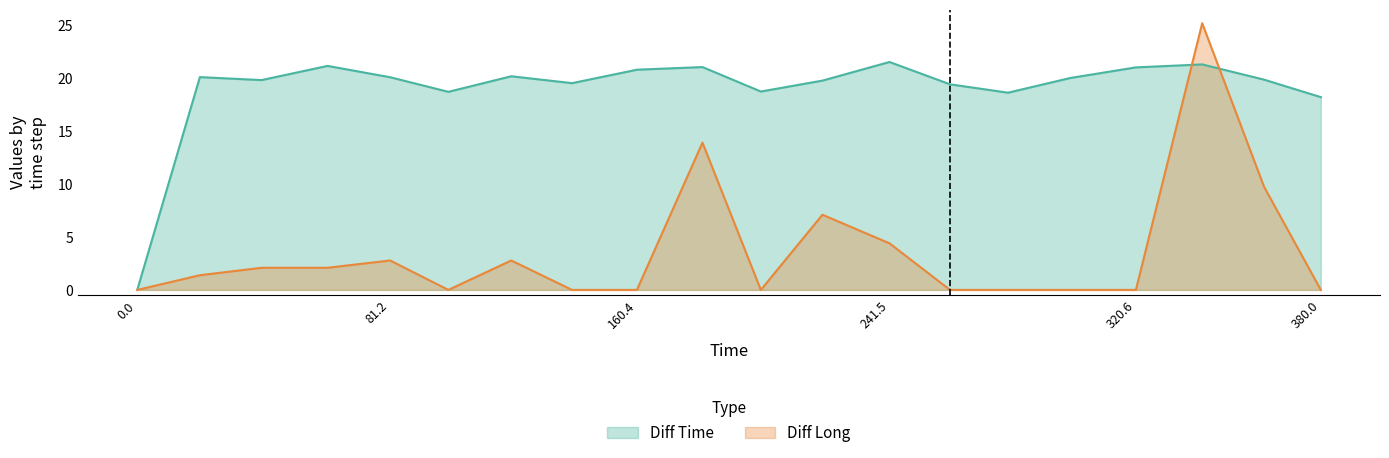

How many lines are shown in the chart?

2